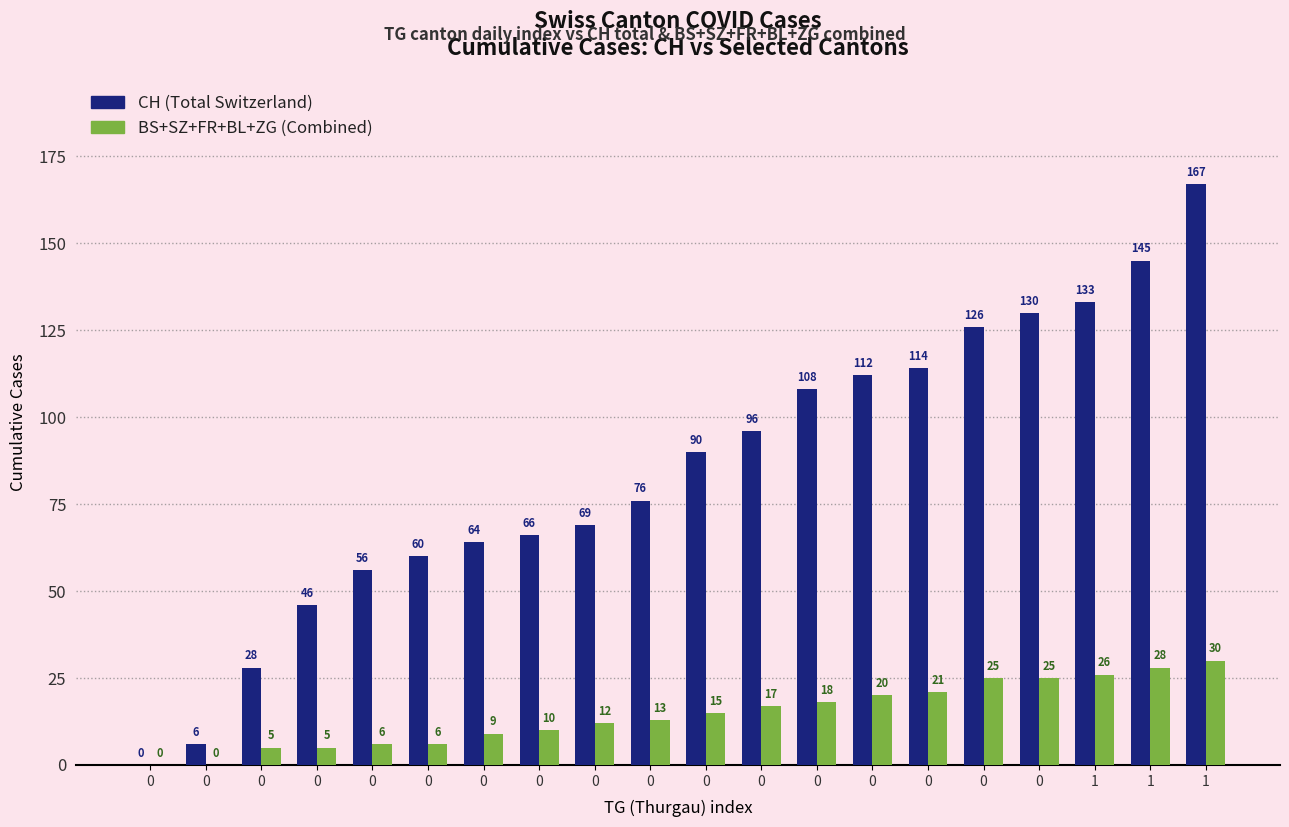

The BS+SZ+FR+BL+ZG series shows 3 at 0. True or false?

False